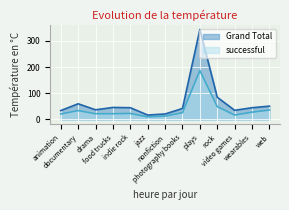

What are all the series names shown in the legend?

Grand Total, successful